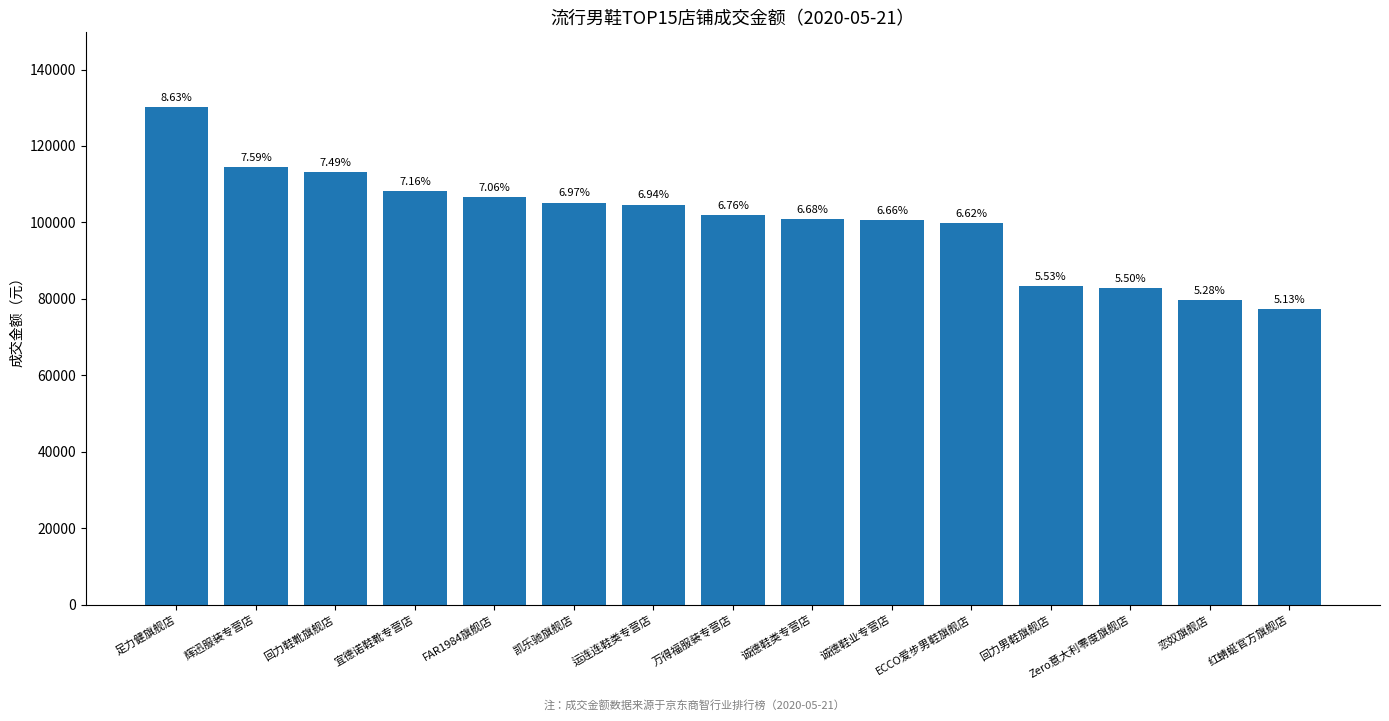

Rank the categories by value from lowest to highest.

红蜻蜓官方旗舰店, 恋奴旗舰店, Zero意大利零度旗舰店, 回力男鞋旗舰店, ECCO爱步男鞋旗舰店, 诚德鞋业专营店, 诚德鞋类专营店, 万得福服装专营店, 运连连鞋类专营店, 凯乐驰旗舰店, FAR1984旗舰店, 宜德诺鞋靴专营店, 回力鞋靴旗舰店, 辉迅服装专营店, 足力健旗舰店